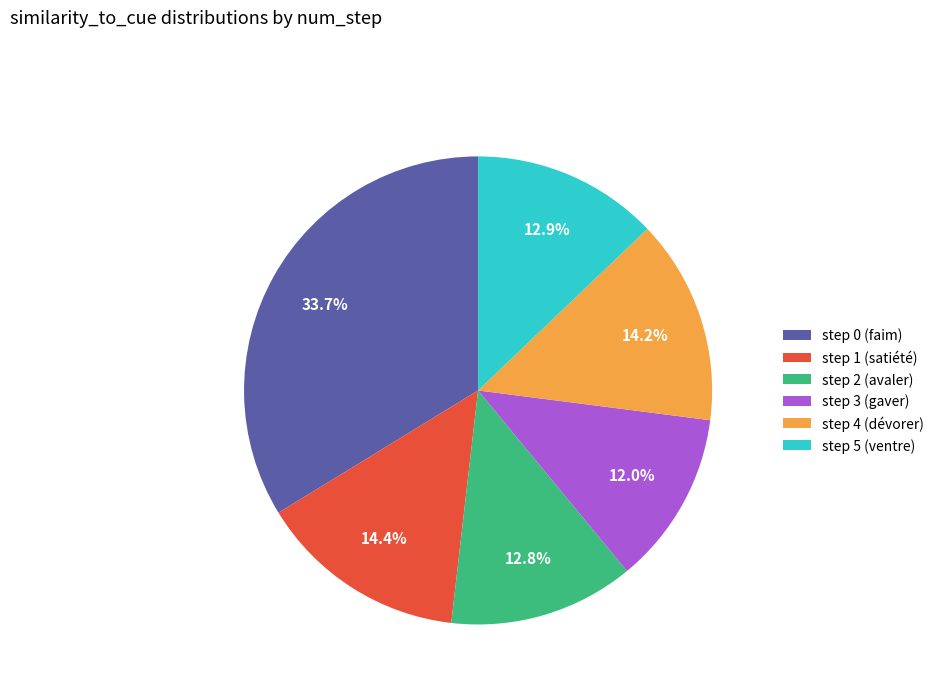

Which category has the biggest portion of the pie?

step 0 (faim)